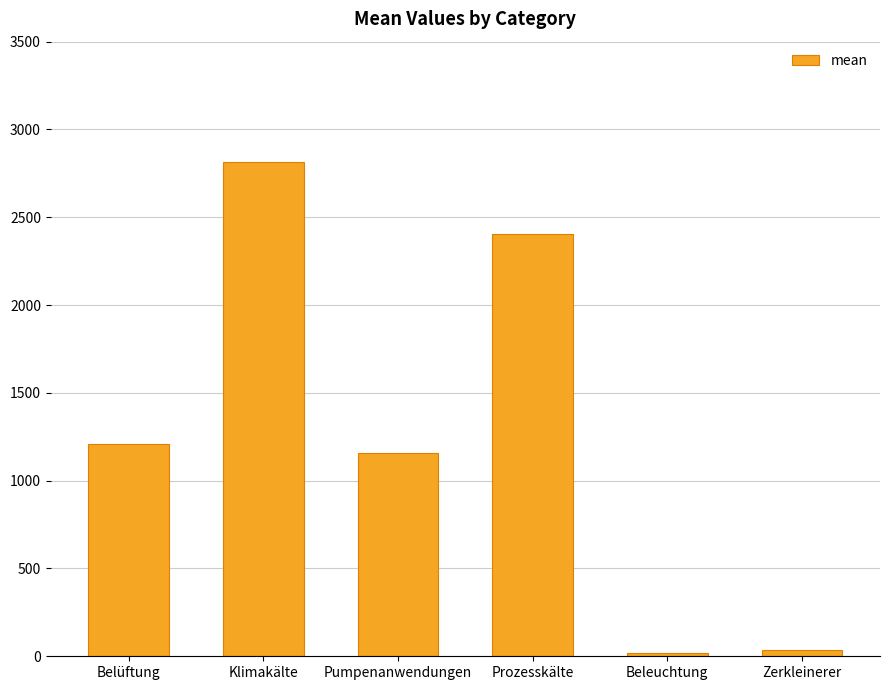

The chart shows a value of 1160.0 at Pumpenanwendungen. True or false?

True